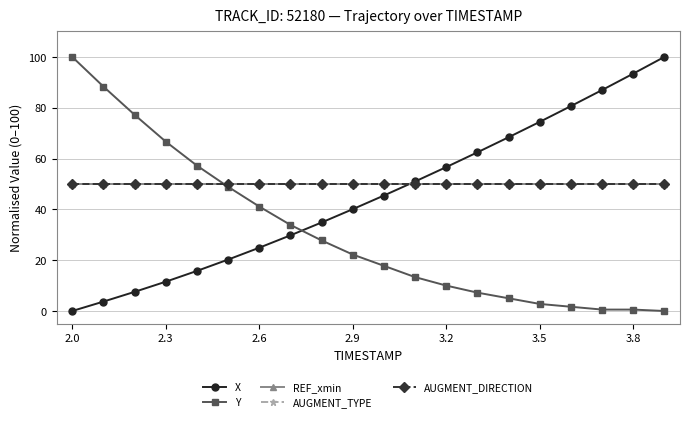

What is the sum of all AUGMENT_TYPE values?

1000.0